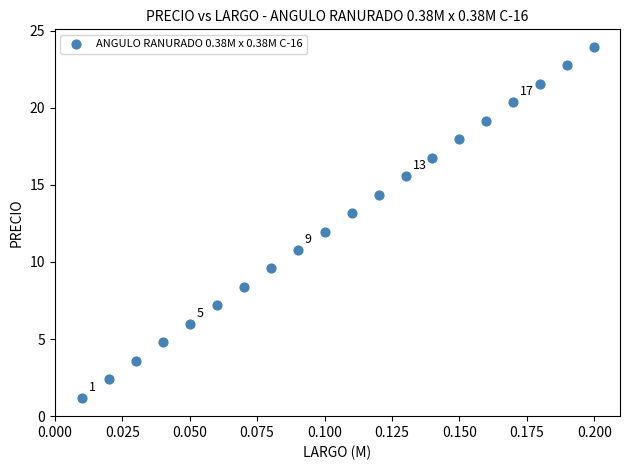

What is the range of Y values (max minus min)?

22.8